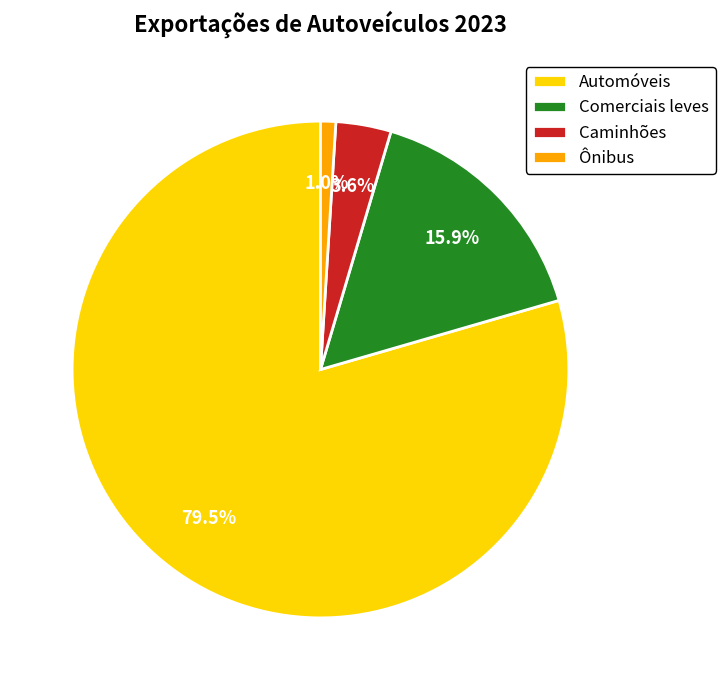

To the nearest percent, what is the combined percentage of Caminhões and Automóveis?

83%